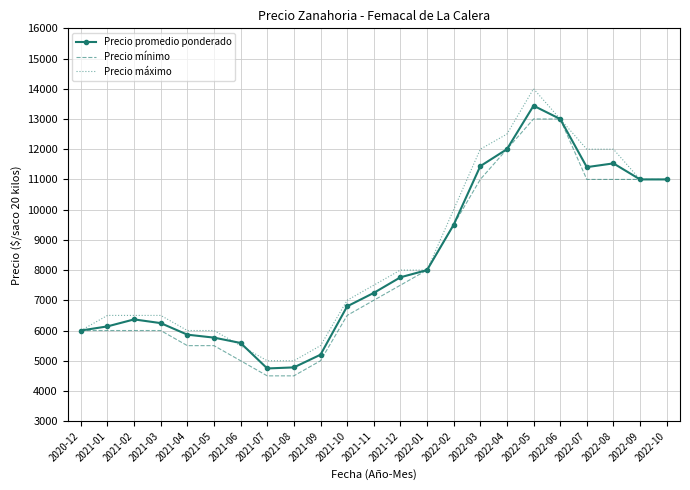

The value of Precio promedio ponderado at 2022-05 is 19030. True or false?

False